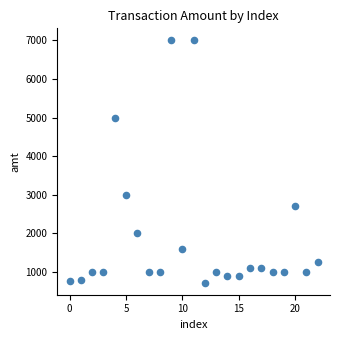

What Y value in the scatter plot is closest to 3863?

3000